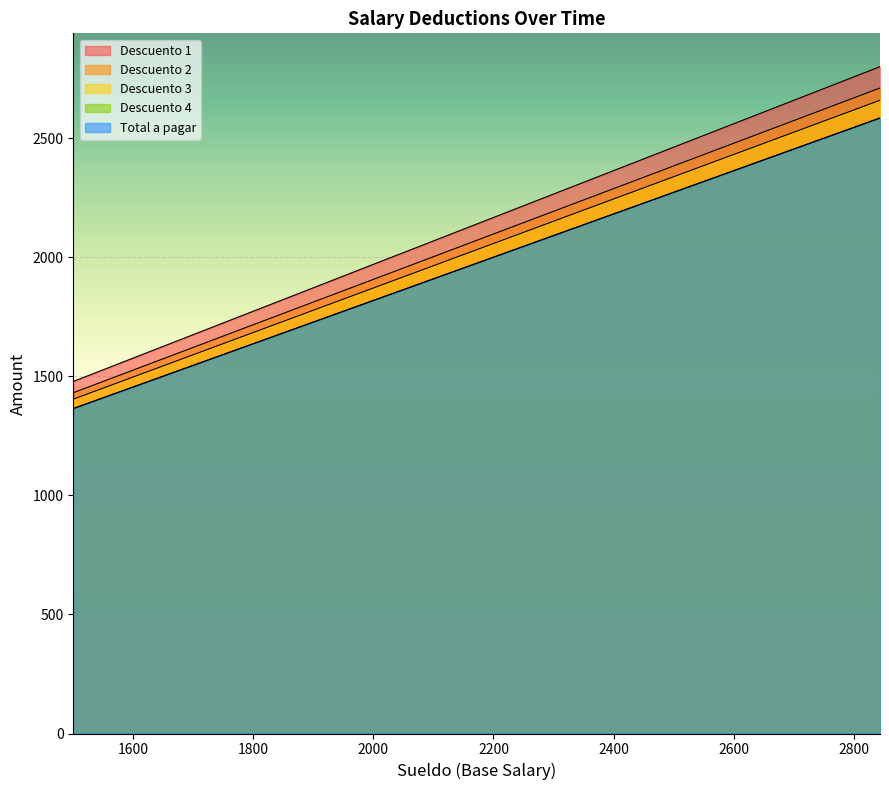

Is it true that Total a pagar equals 1965.8 at 10?

False